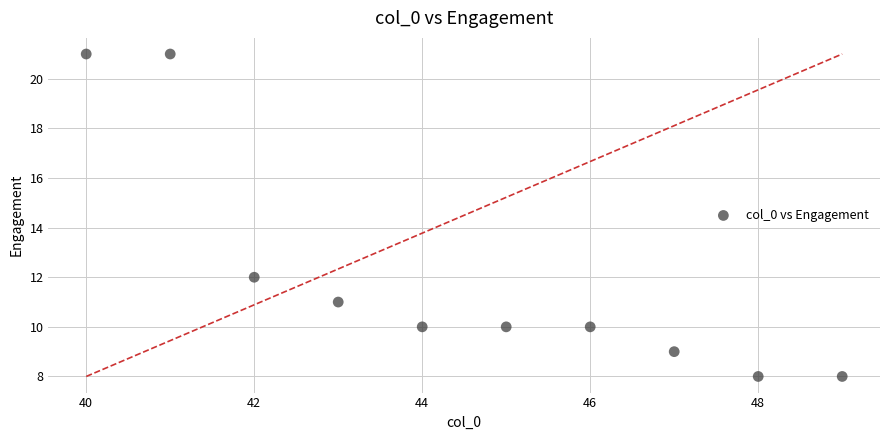

What is the average X value?

44